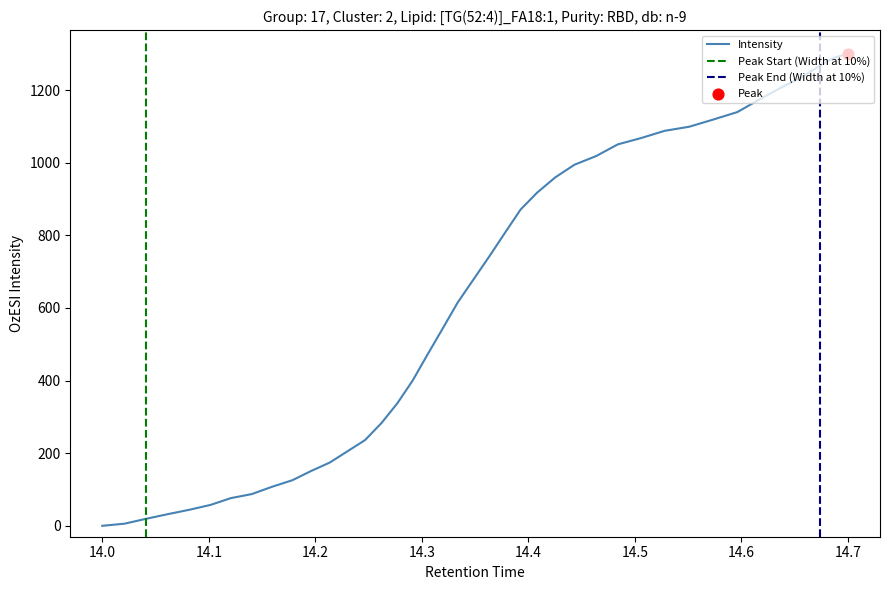

Which has a higher value, 195.1 or 15.7?

195.1